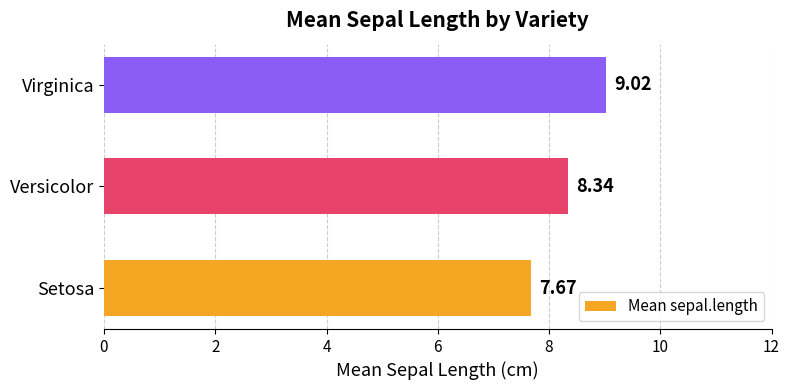

What is the sum of the values at Setosa and Versicolor?

16.0